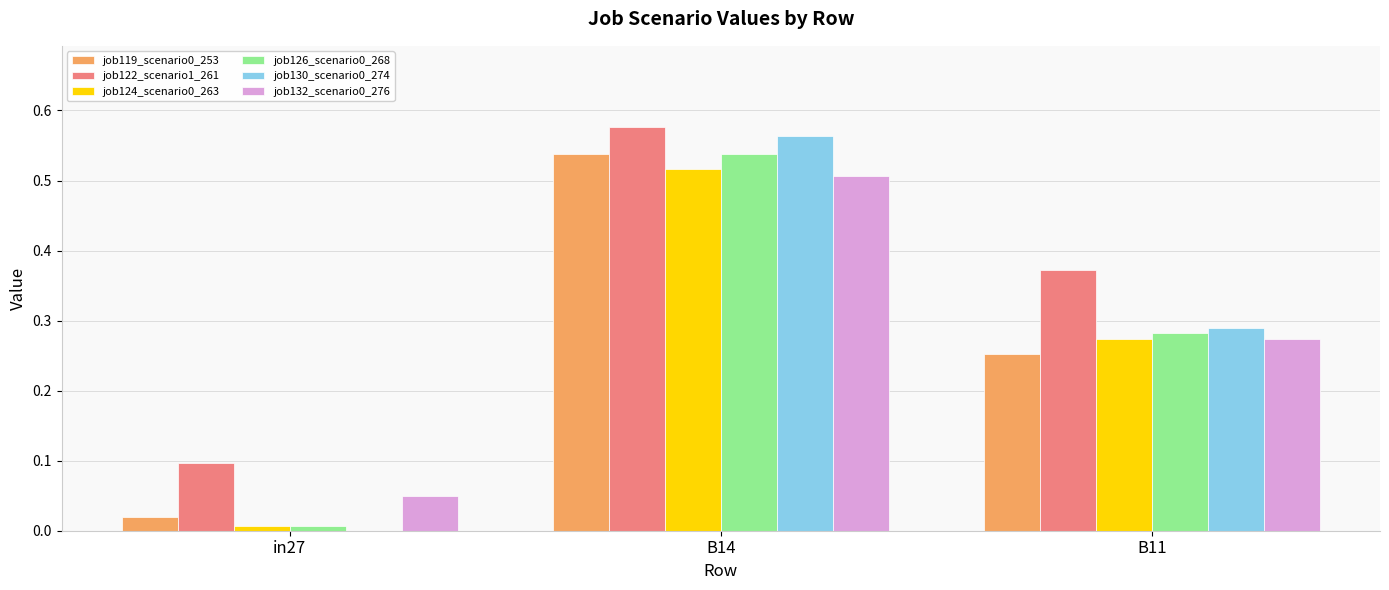

The job132_scenario0_276 series shows 0.1 at in27. True or false?

False